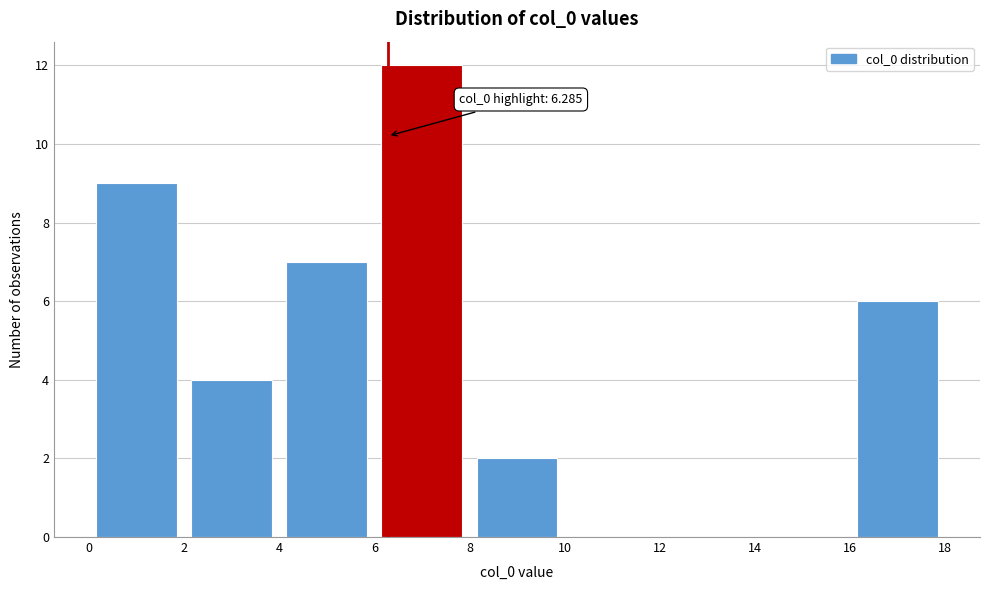

Over which range of the x-axis is the bar tallest?

6 to 8